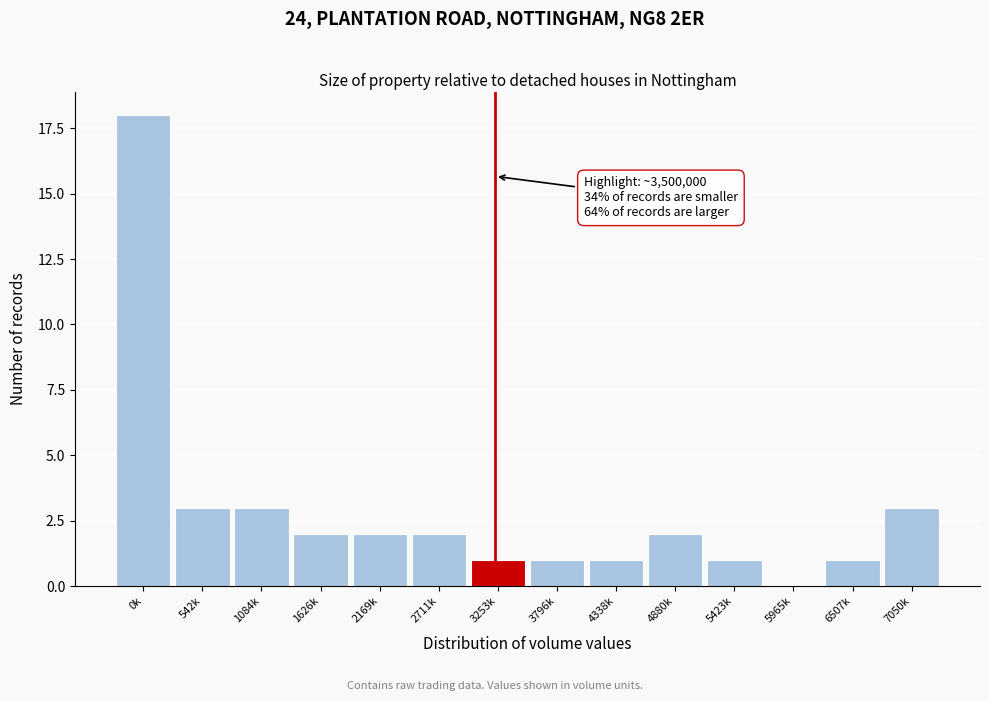

Reading left to right, transcribe all the data shown in this chart.

0k=18	542k=3	1084k=3	1626k=2	2169k=2	2711k=2	3253k=1	3796k=1	4338k=1	4880k=2	5423k=1	5965k=0	6507k=1	7050k=3